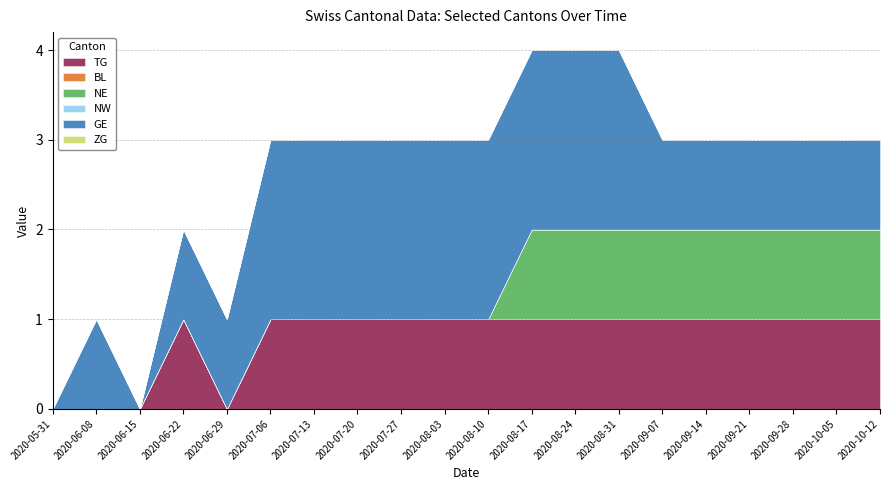

Between 2020-07-27 and 2020-08-17, which is larger?

2020-07-27